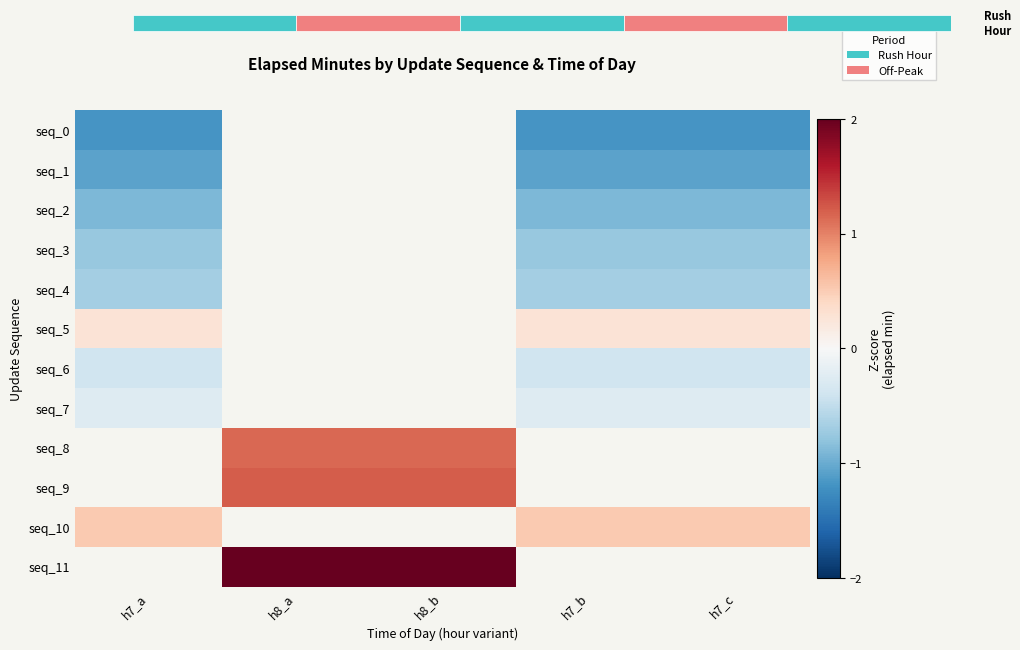

What is the minimum value for seq_10?

0.5